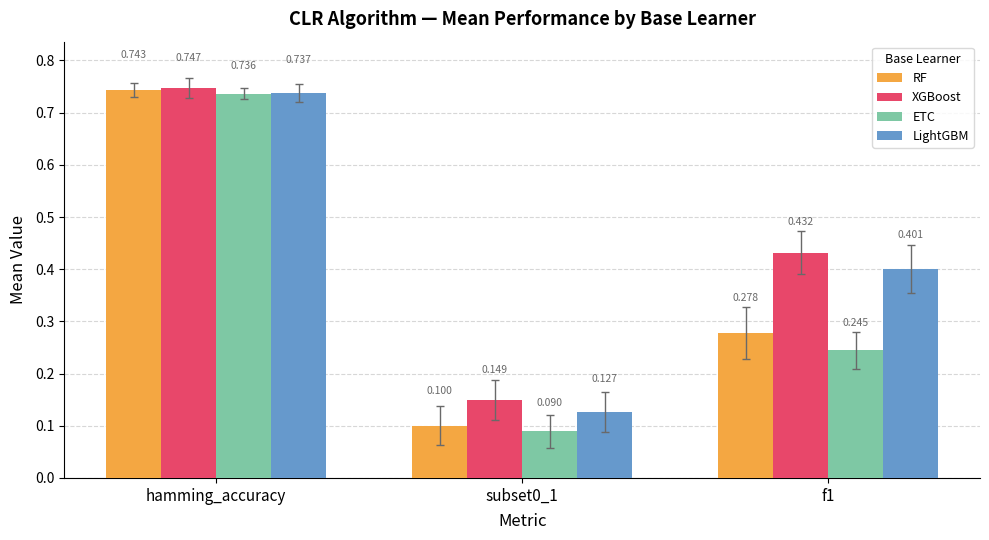

Between hamming_accuracy and subset0_1, which series saw the biggest shift?

ETC